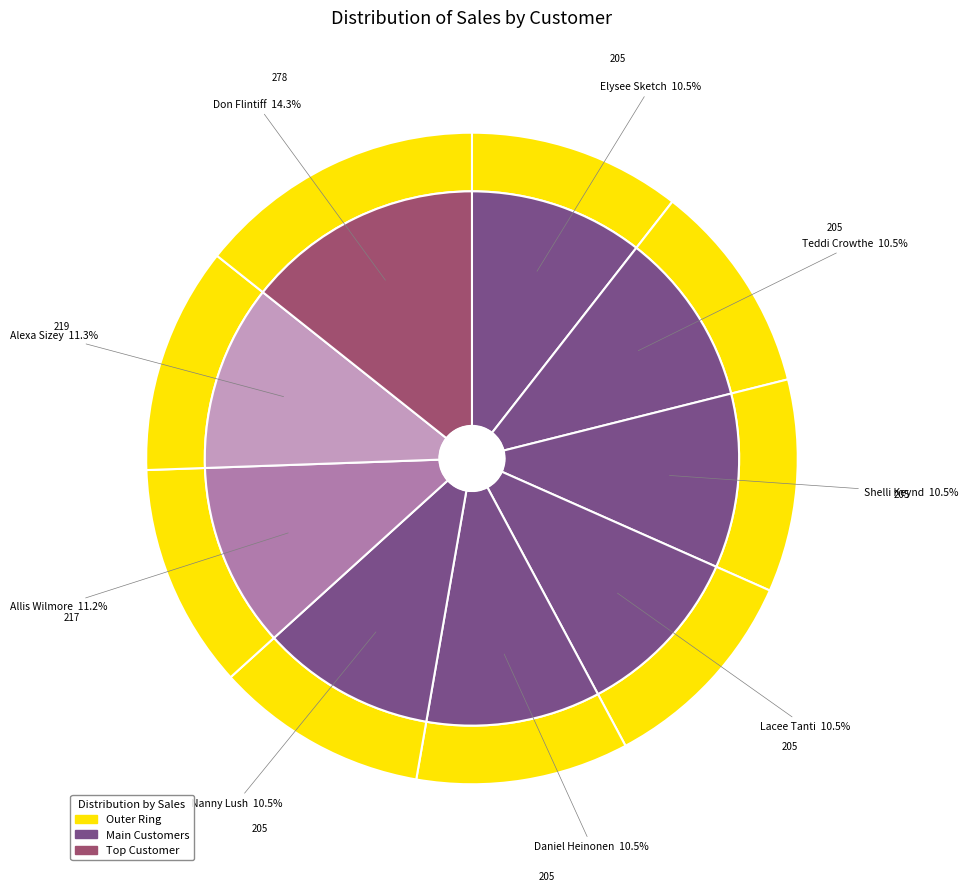

To the nearest percent, what is the combined percentage of Alexa Sizey and Daniel Heinonen?

22%